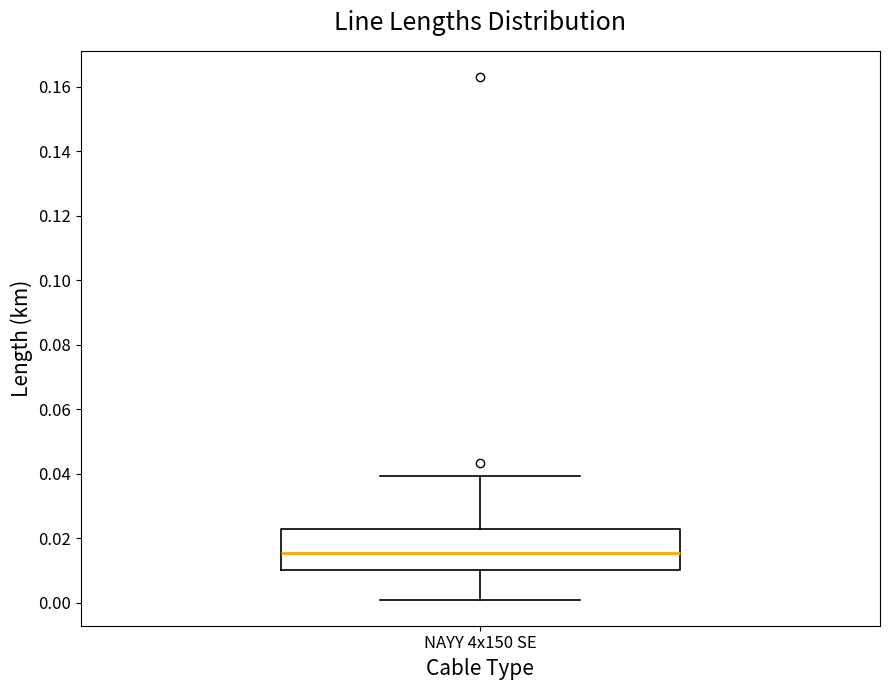

Where does the median line of the box for NAYY 4x150 SE sit on the y-axis? The values are not printed on the chart, so give them approximately, as read against the axis.

0.016